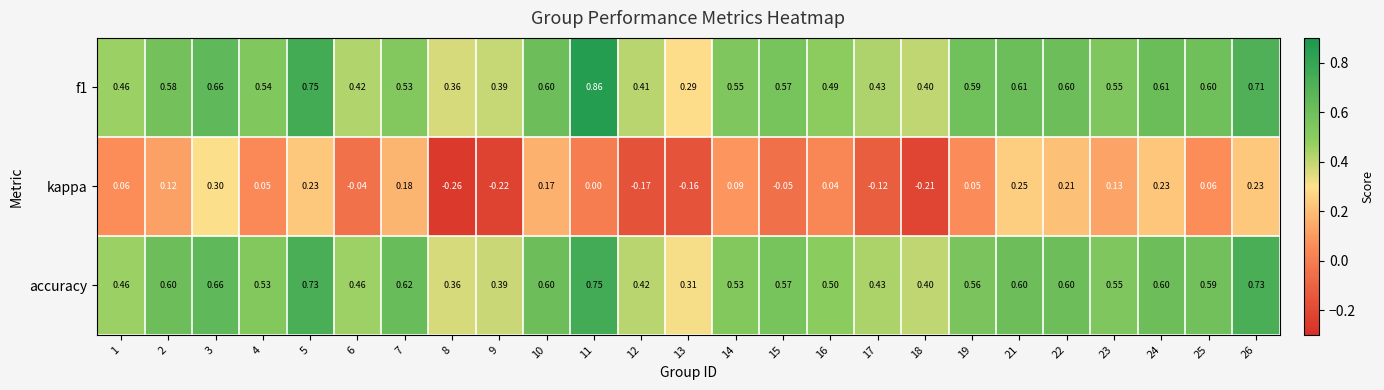

Is the value of kappa at 17 greater than the value of accuracy at 16?

No